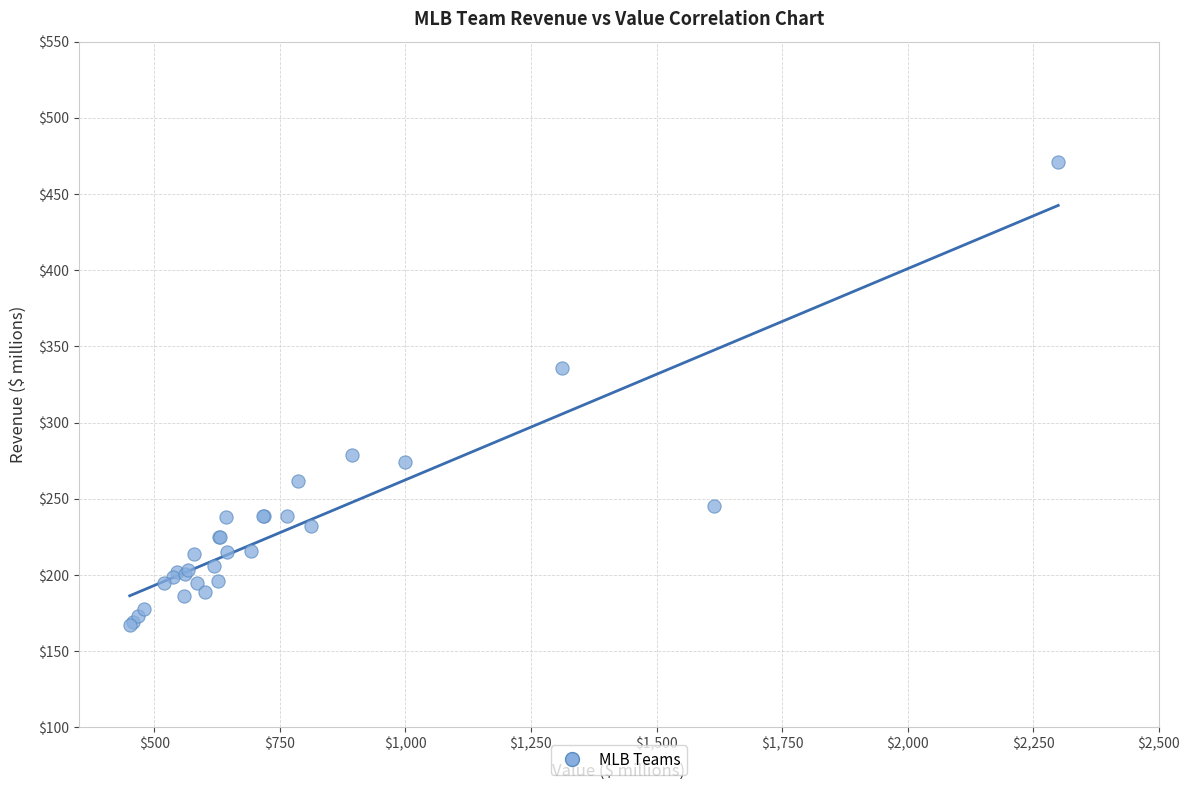

What Y value in the scatter plot is closest to 319?

336